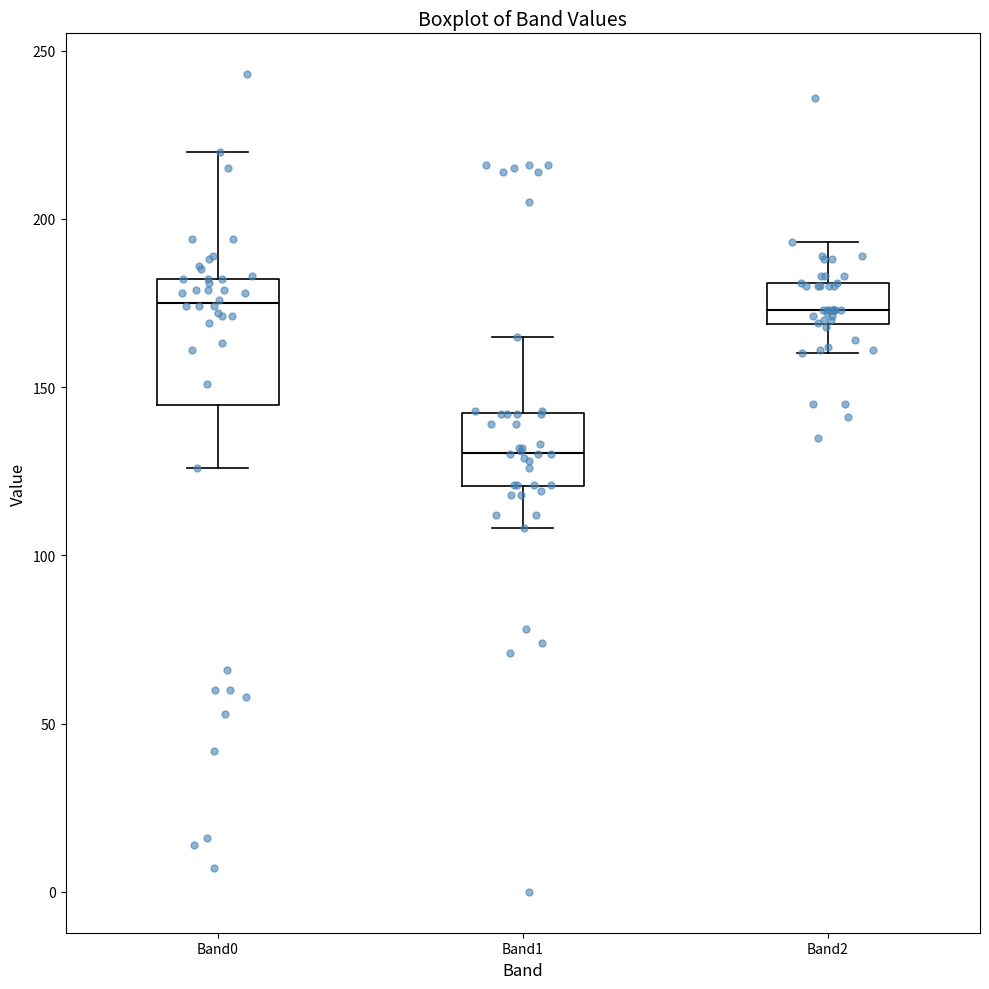

Where does the upper whisker of the box for Band1 end on the y-axis? The values are not printed on the chart, so give them approximately, as read against the axis.

165